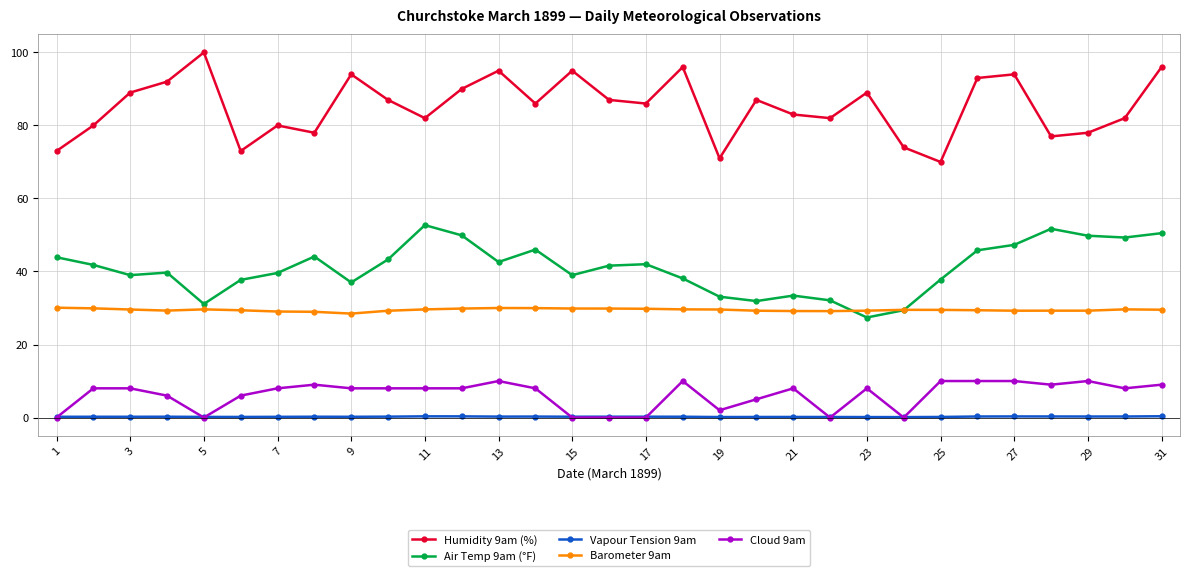

What is the lowest value of the Air Temp 9am (°F) series?

27.4